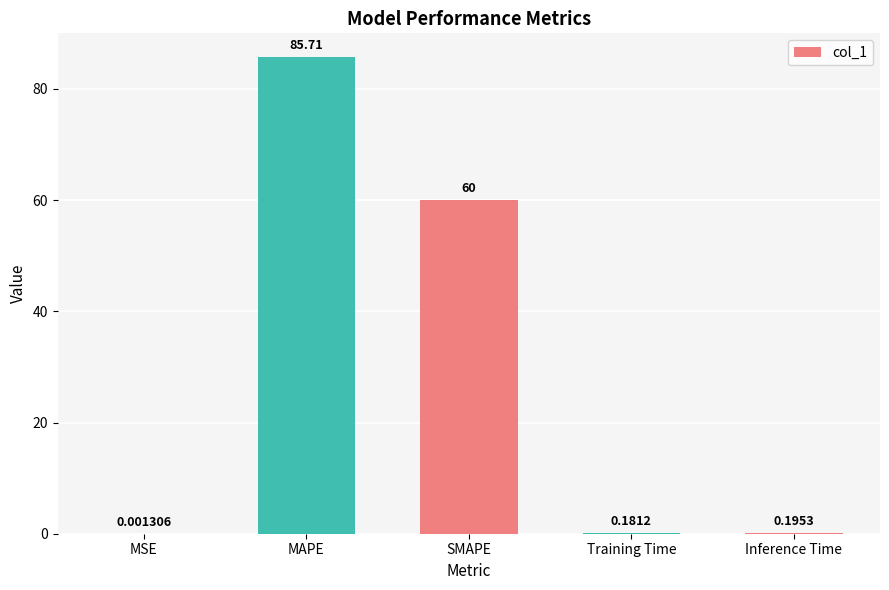

What is the change in value from SMAPE to Inference Time?

-59.8